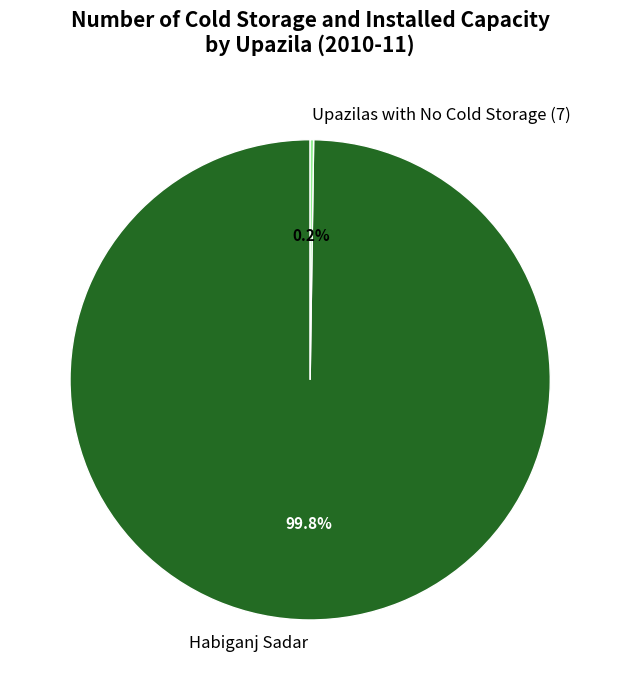

Which category has the biggest portion of the pie?

Habiganj Sadar